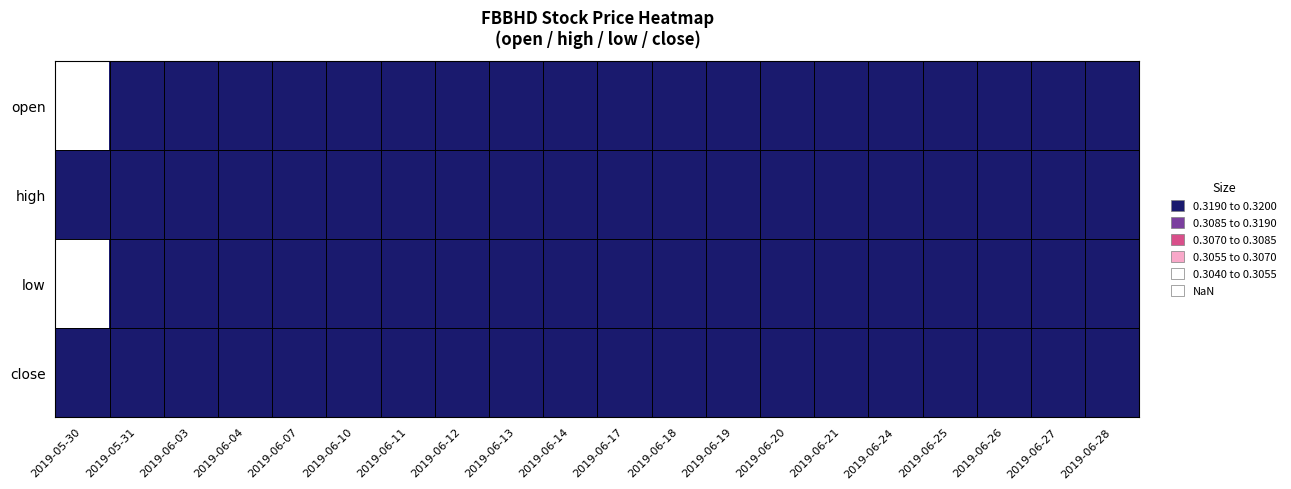

Which has a higher value, 2019-05-31 or 2019-06-17?

2019-05-31